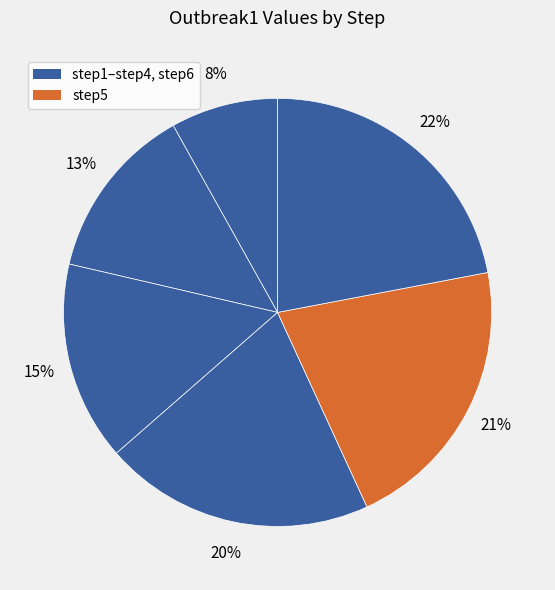

Which slice is the largest?

step6